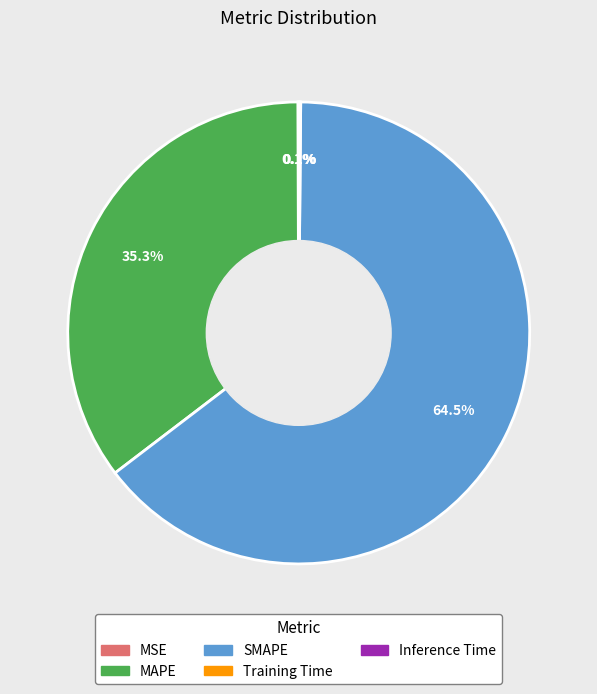

Is there any slice that represents more than half of the pie?

Yes